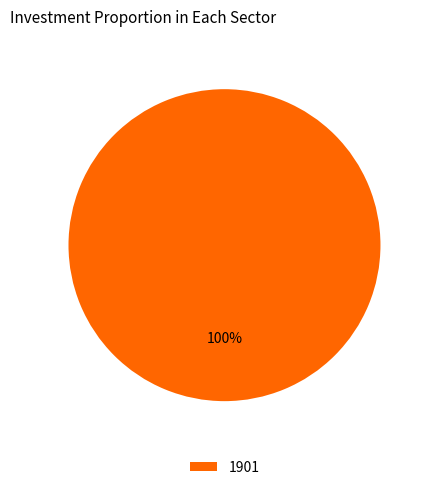

The 1901 slice represents 100% of the pie. True or false?

True